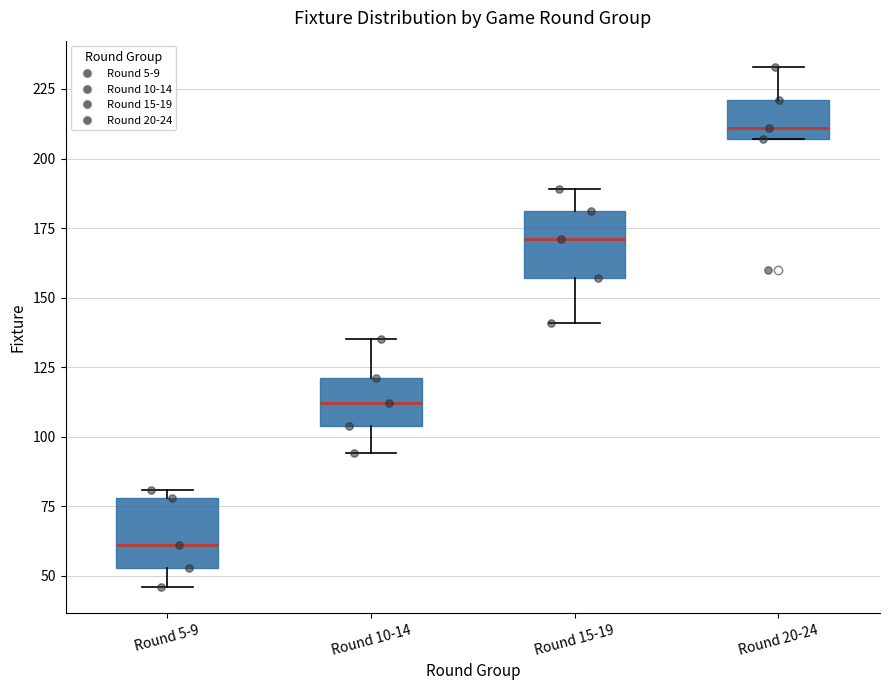

Reading left to right, transcribe this box plot: for each box, give where its median line is, the range the box spans, and where its two whiskers end, as read against the y-axis. The values are not printed on the chart, so give them approximately, as read against the axis.

Round 5-9: median 60, box 55 to 80, whiskers 45 to 80 (just above the box's upper edge)
Round 10-14: median 110, box 105 to 120, whiskers 95 to 135
Round 15-19: median 170, box 155 to 180, whiskers 140 to 190
Round 20-24: median 210, box 205 to 220, whiskers 205 to 235